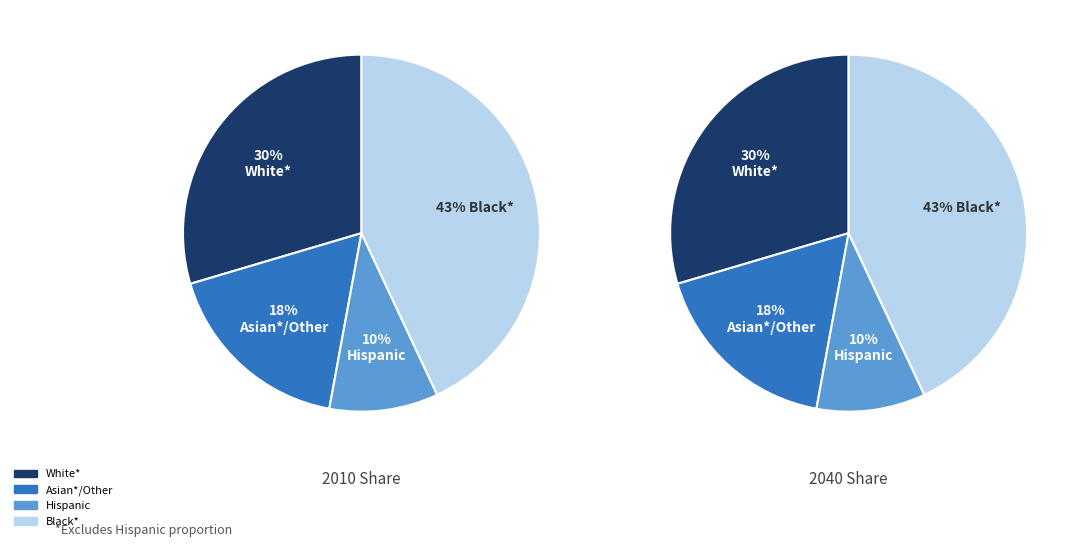

Is the sum of 3 and 2 greater than half?

No